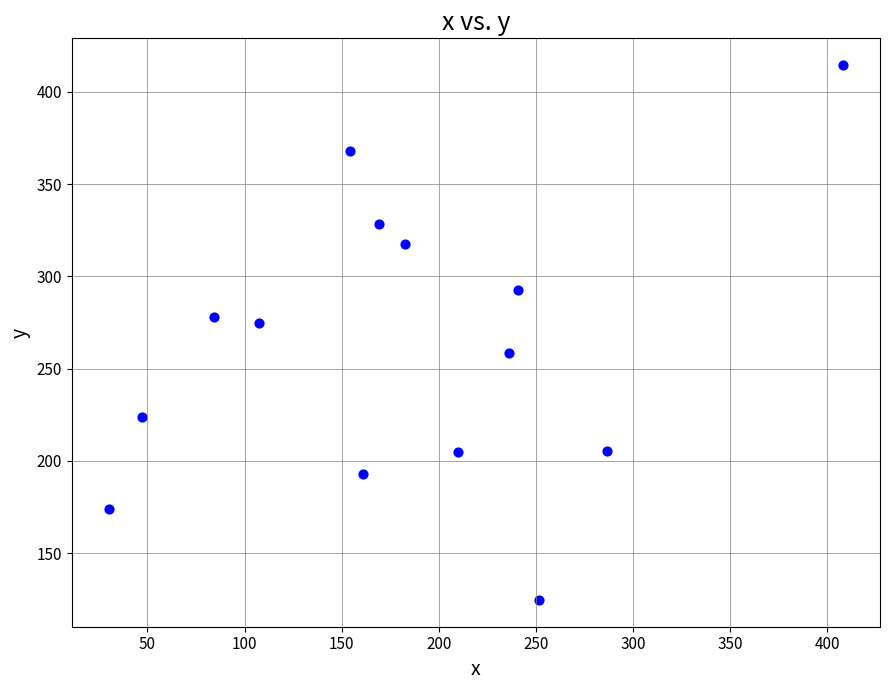

What Y value in the scatter plot is closest to 269?

274.5